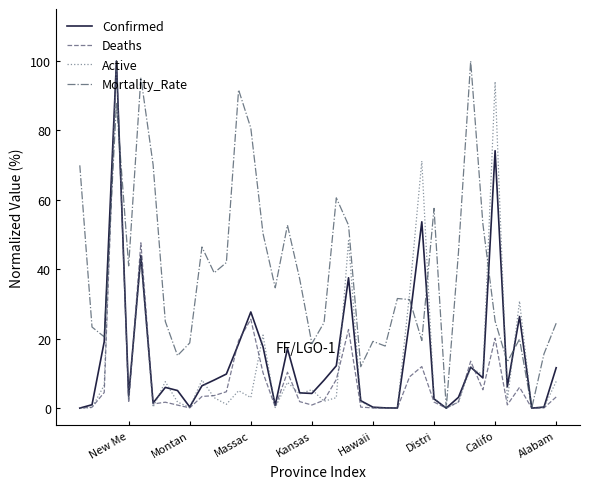

What is the label of the 17th point from the left?

16